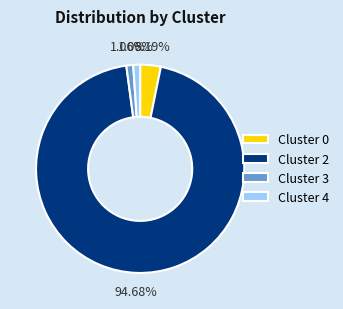

Does Cluster 2 account for over 50% of the chart?

Yes